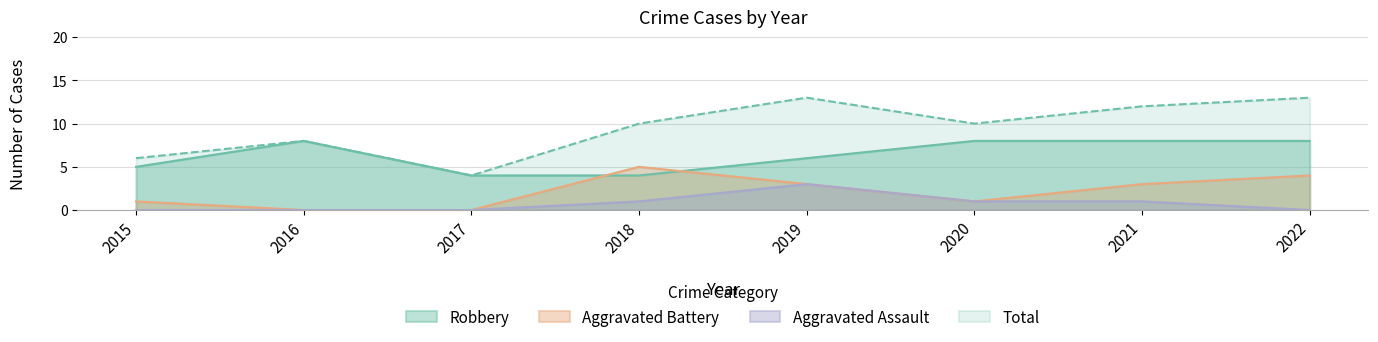

What is the spread (max minus min) of values at 2017?

4